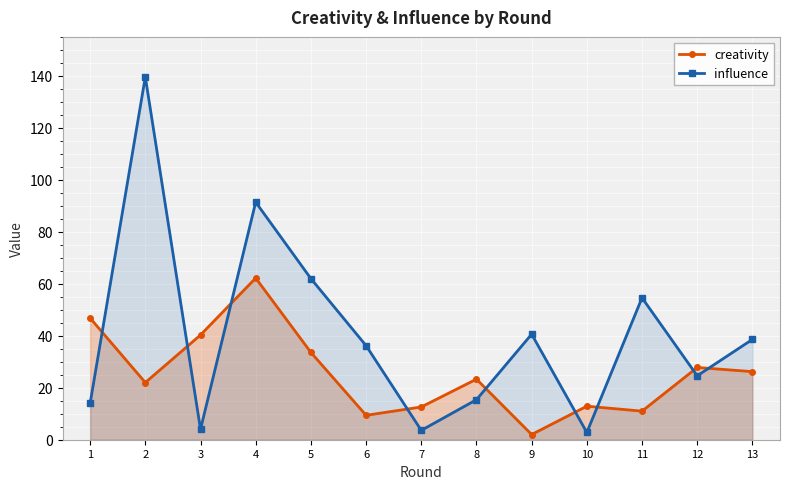

True or false: influence has more than 0 points higher than both neighbors.

True